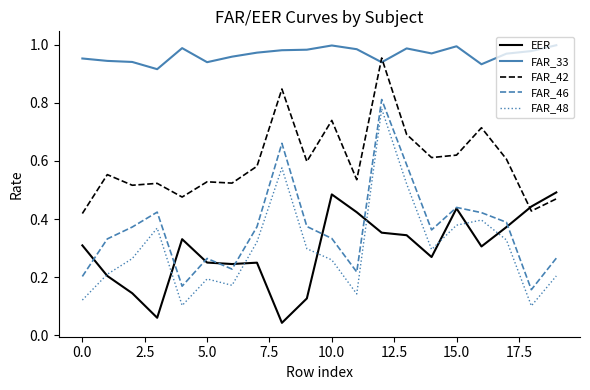

How many times do FAR_33 and FAR_42 cross each other?

2